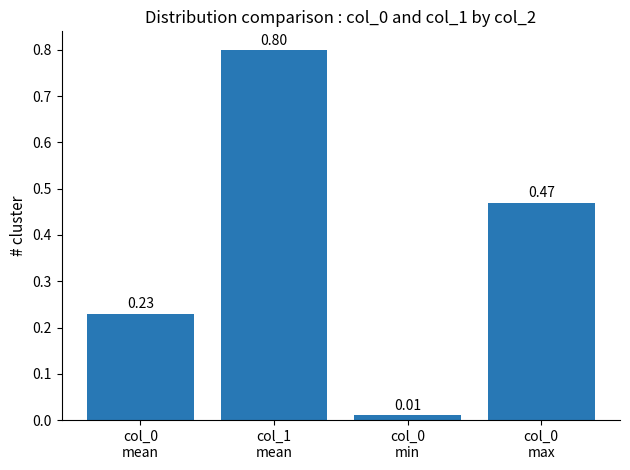

What is the average value?

0.4